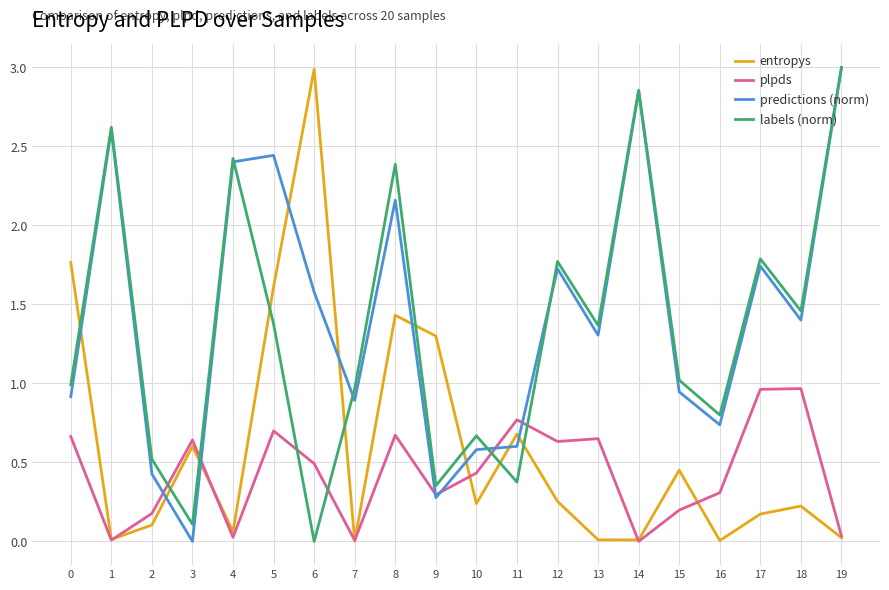

How many lines are shown in the chart?

4